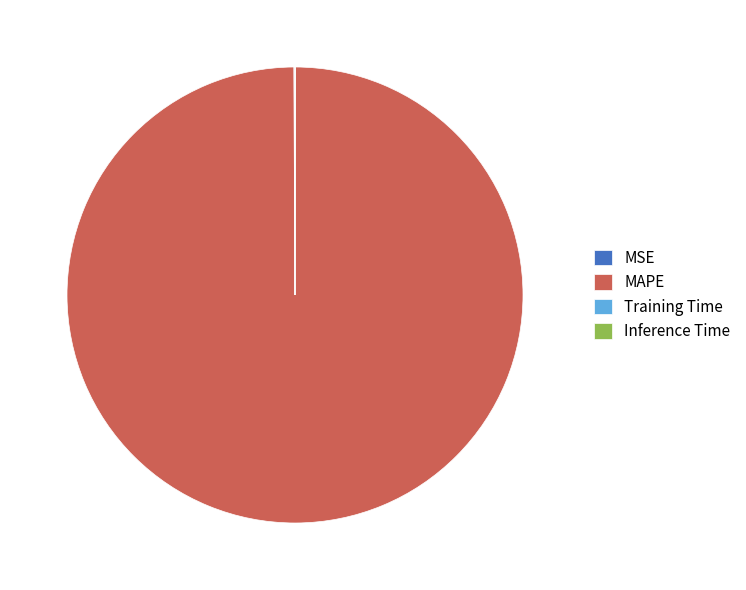

True or false: MAPE accounts for 100% of the total.

True